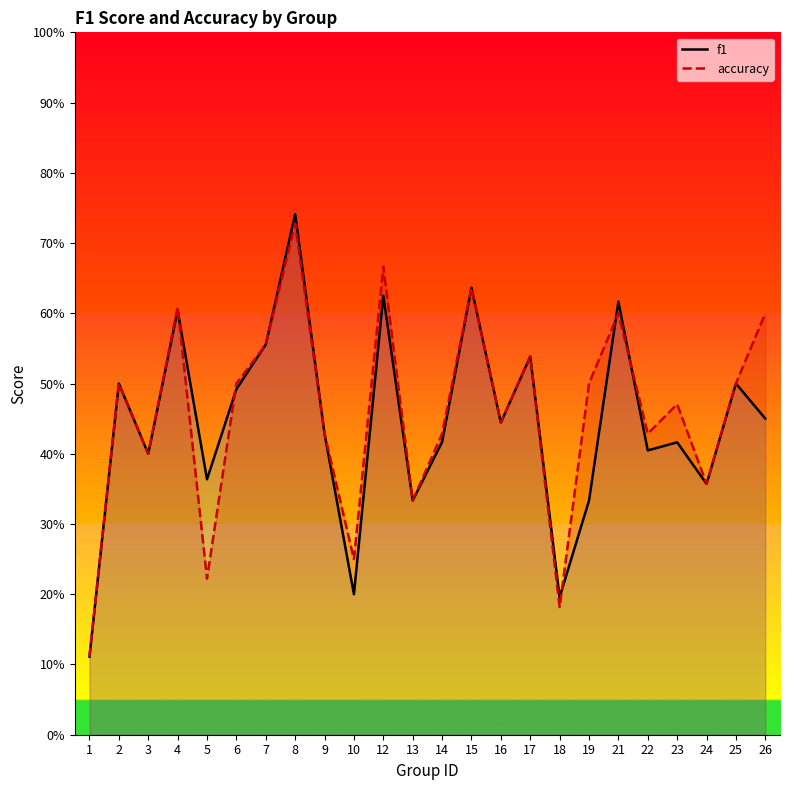

Reading right to left, extract all data points from this chart.

f1: 0.5	0.5	0.4	0.4	0.4	0.6	0.3	0.2	0.5	0.4	0.6	0.4	0.3	0.6	0.2	0.4	0.7	0.6	0.5	0.4	0.6	0.4	0.5	0.1
accuracy: 0.6	0.5	0.4	0.5	0.4	0.6	0.5	0.2	0.5	0.4	0.6	0.4	0.3	0.7	0.2	0.4	0.7	0.6	0.5	0.2	0.6	0.4	0.5	0.1